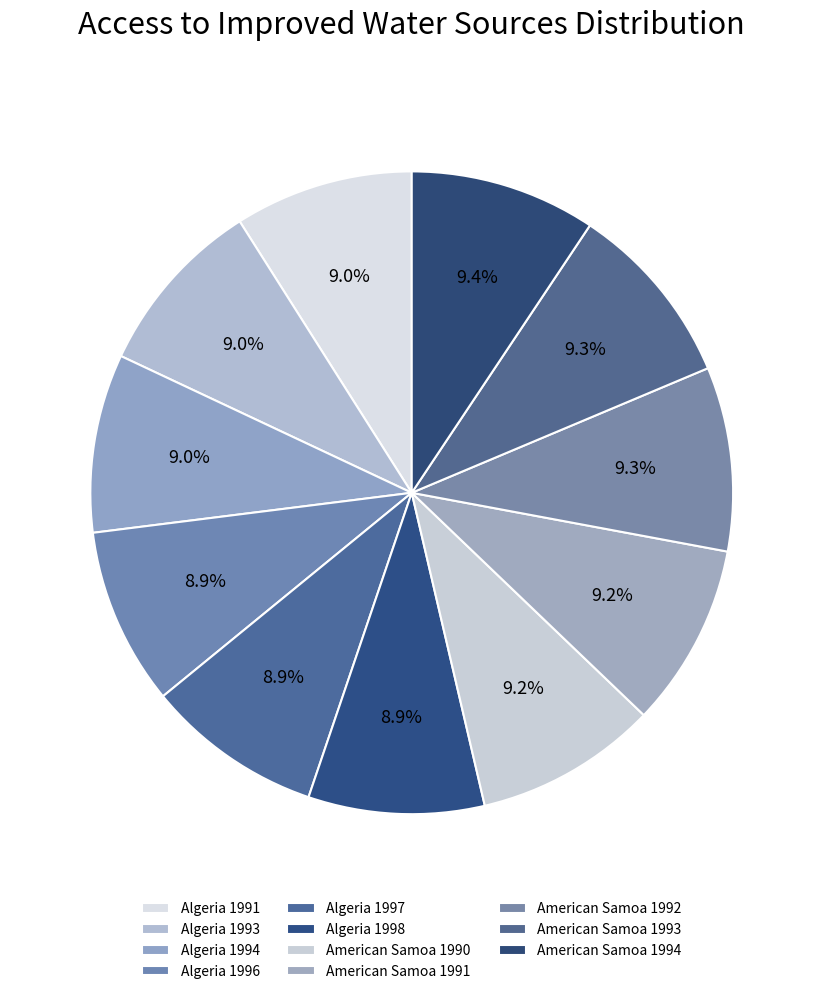

Rank the categories by value from lowest to highest.

Algeria 1998, Algeria 1997, Algeria 1996, Algeria 1994, Algeria 1991, Algeria 1993, American Samoa 1990, American Samoa 1991, American Samoa 1992, American Samoa 1993, American Samoa 1994